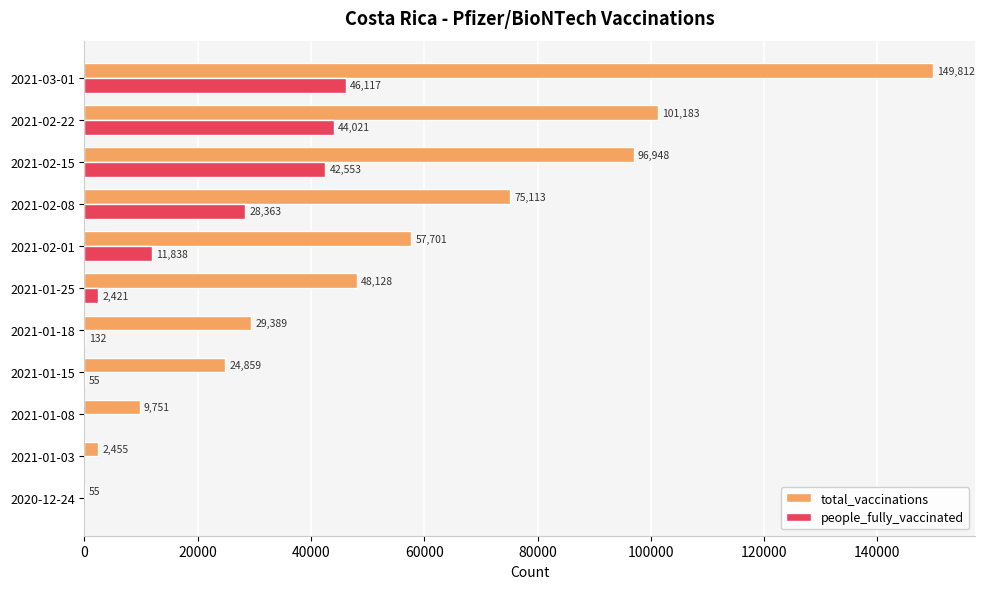

What is the highest value of the people_fully_vaccinated series?

46117